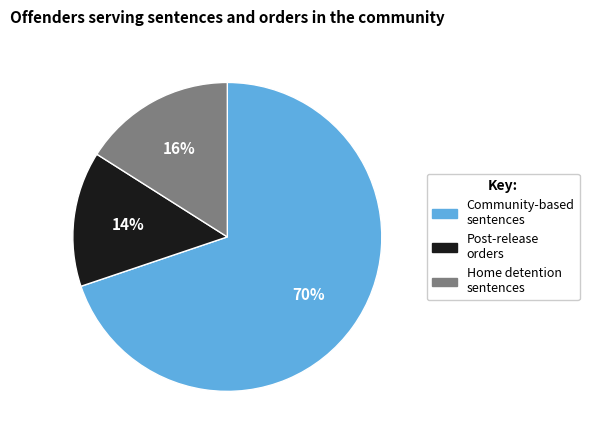

How many slices are in this pie chart?

3